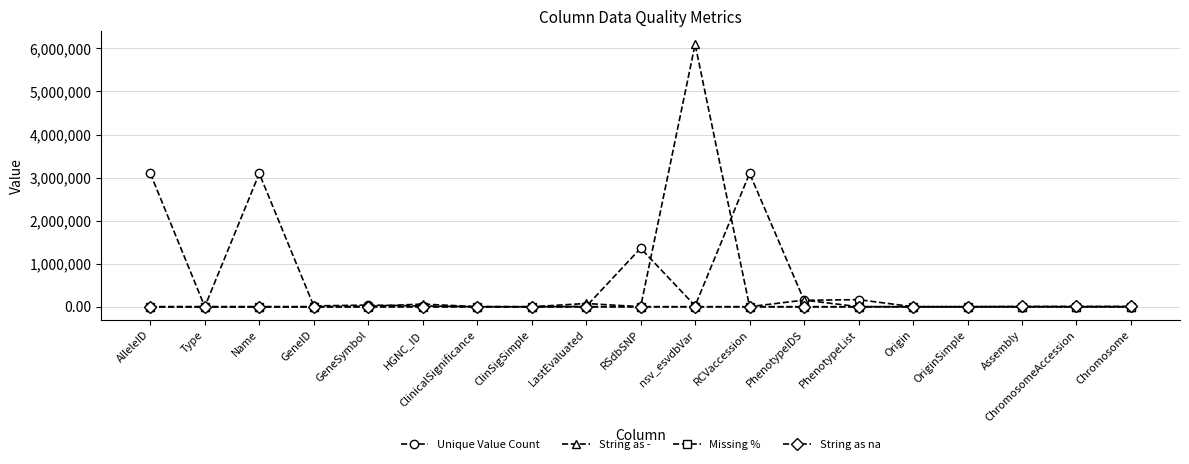

What is the total value across all series at PhenotypeList?

166216.0